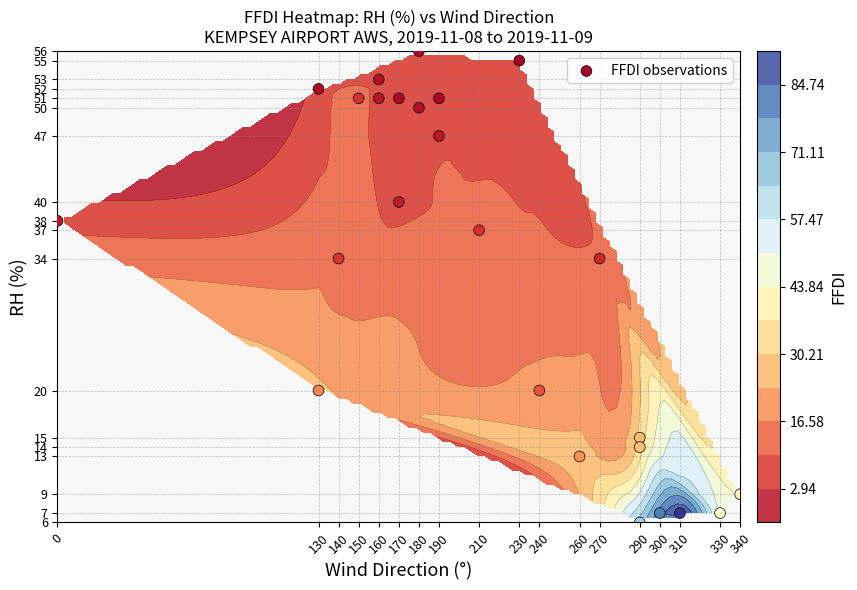

What value does the data have at 21, to the nearest 5?

50